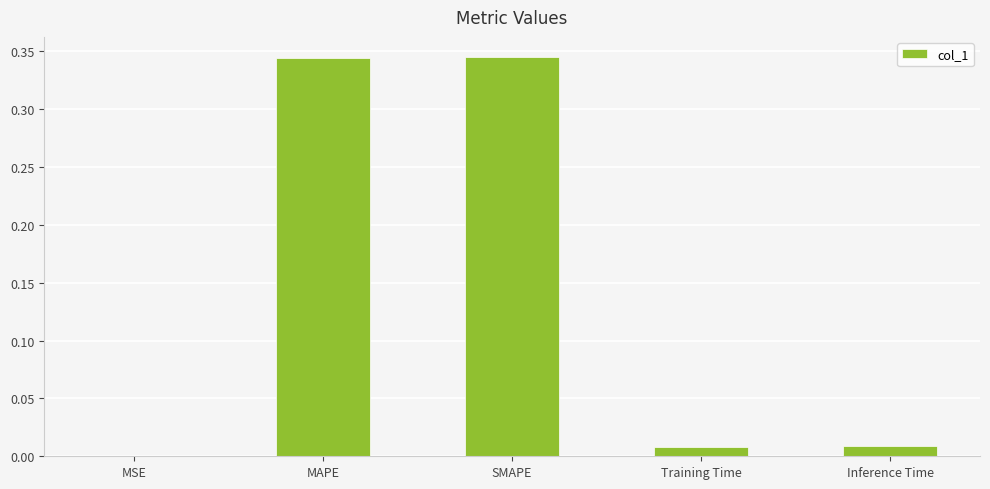

What is the sum of the values at Training Time and MAPE?

0.4